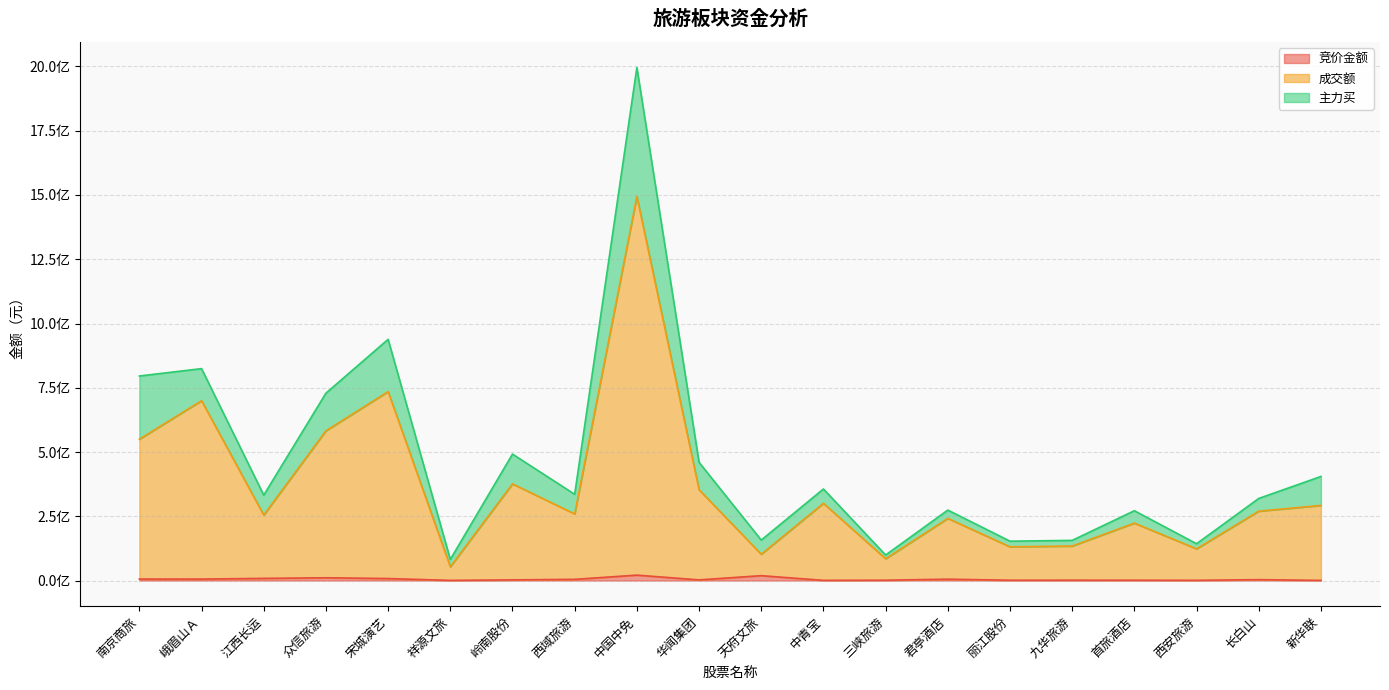

What position from the right is 新华联?

1